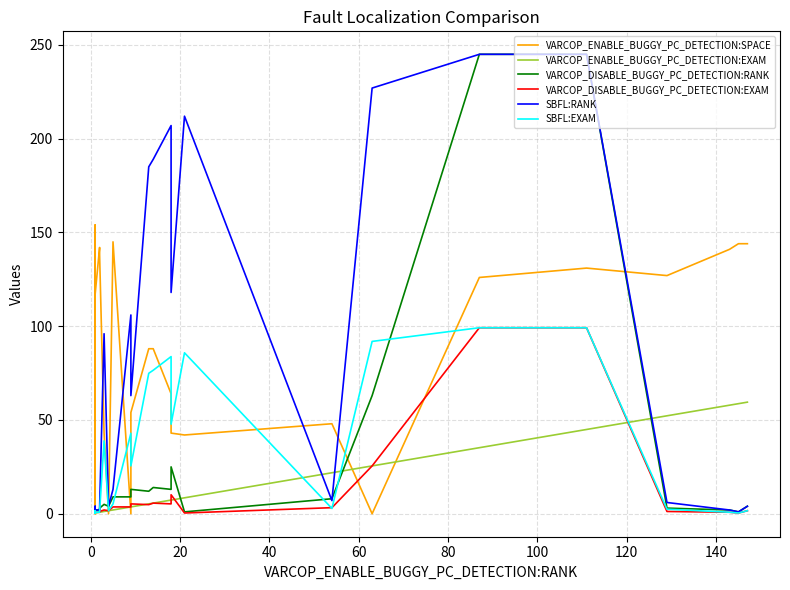

True or false: VARCOP_ENABLE_BUGGY_PC_DETECTION:EXAM has more than 2 points higher than both neighbors.

False